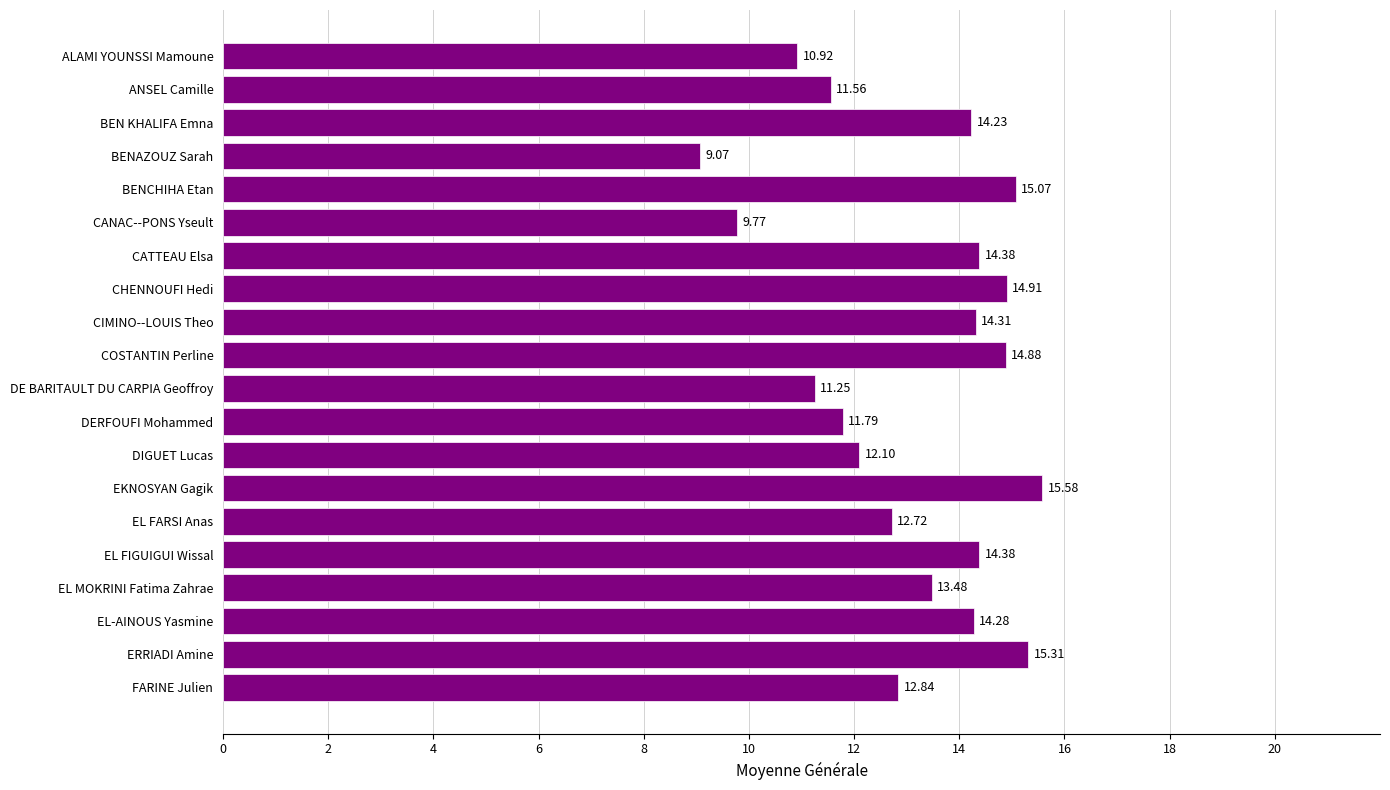

What is the sum of all values?

262.8